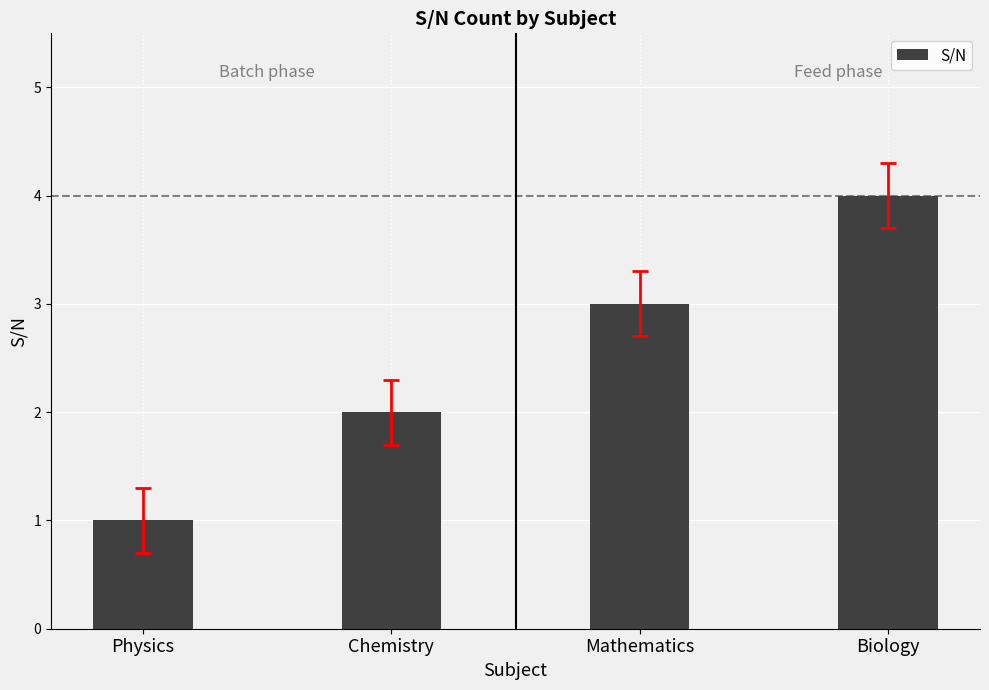

What is the change in value from Mathematics to Biology?

+1